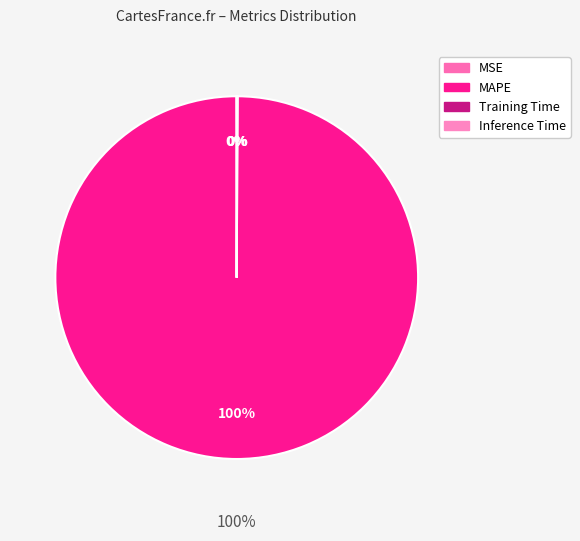

Is there any slice that represents more than half of the pie?

Yes